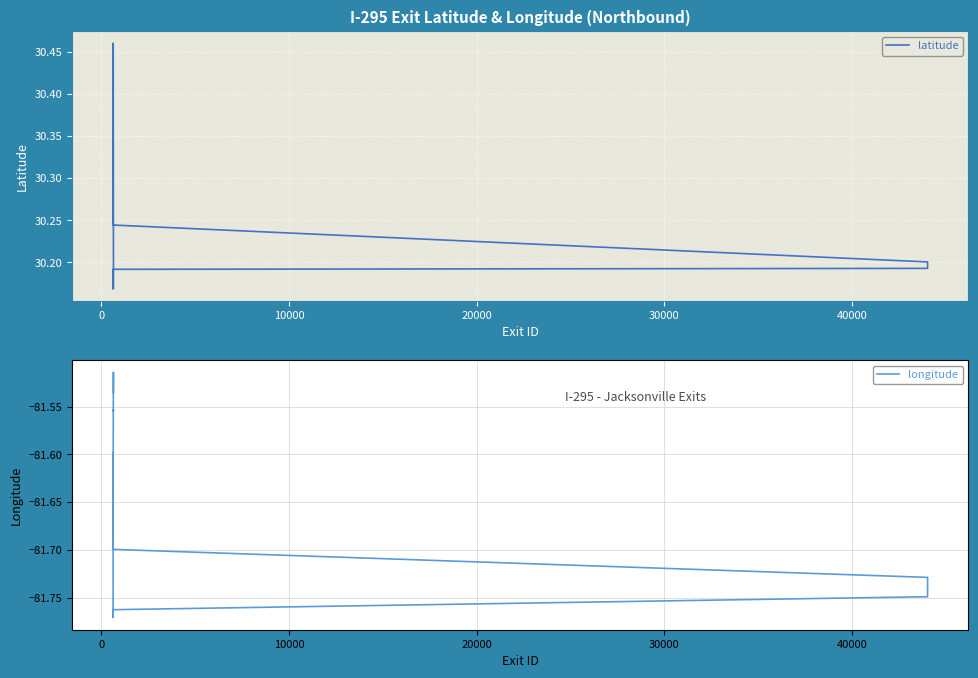

What is the value of the longitude point at the 13th from the left?

-81.7